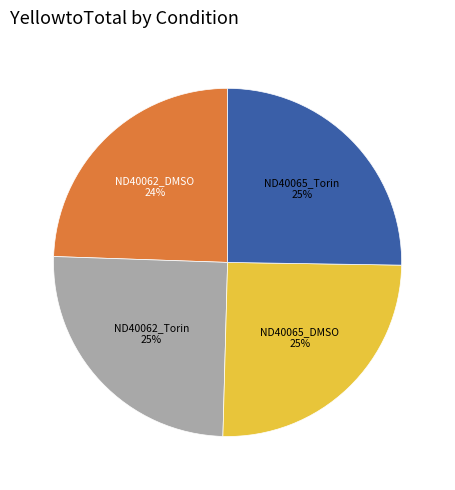

To the nearest percent, what is the average slice percentage?

25%